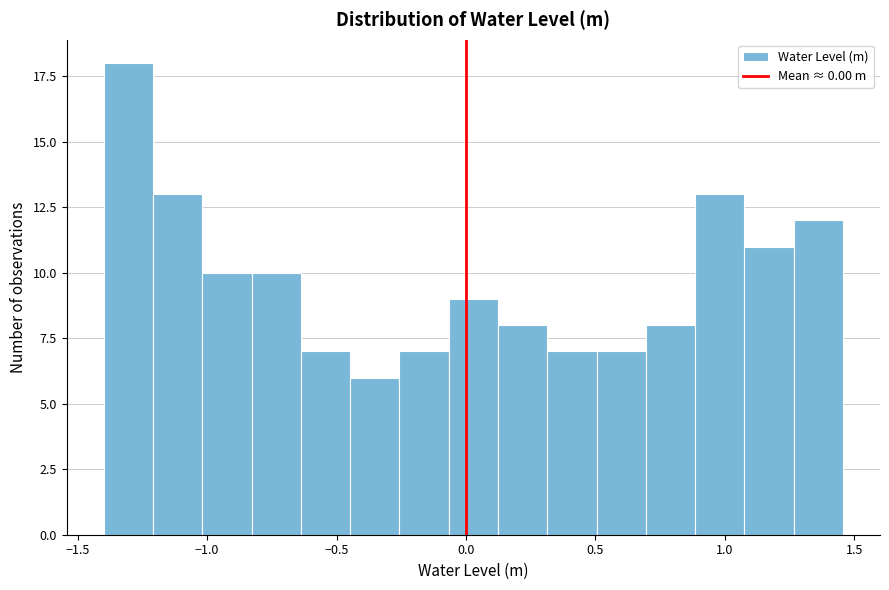

Read against the x-axis, roughly where is the centre of the tallest bar?

-1.30